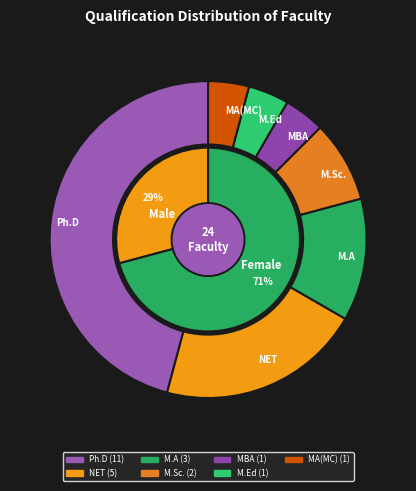

To the nearest percent, what portion does M.Sc. represent?

8%